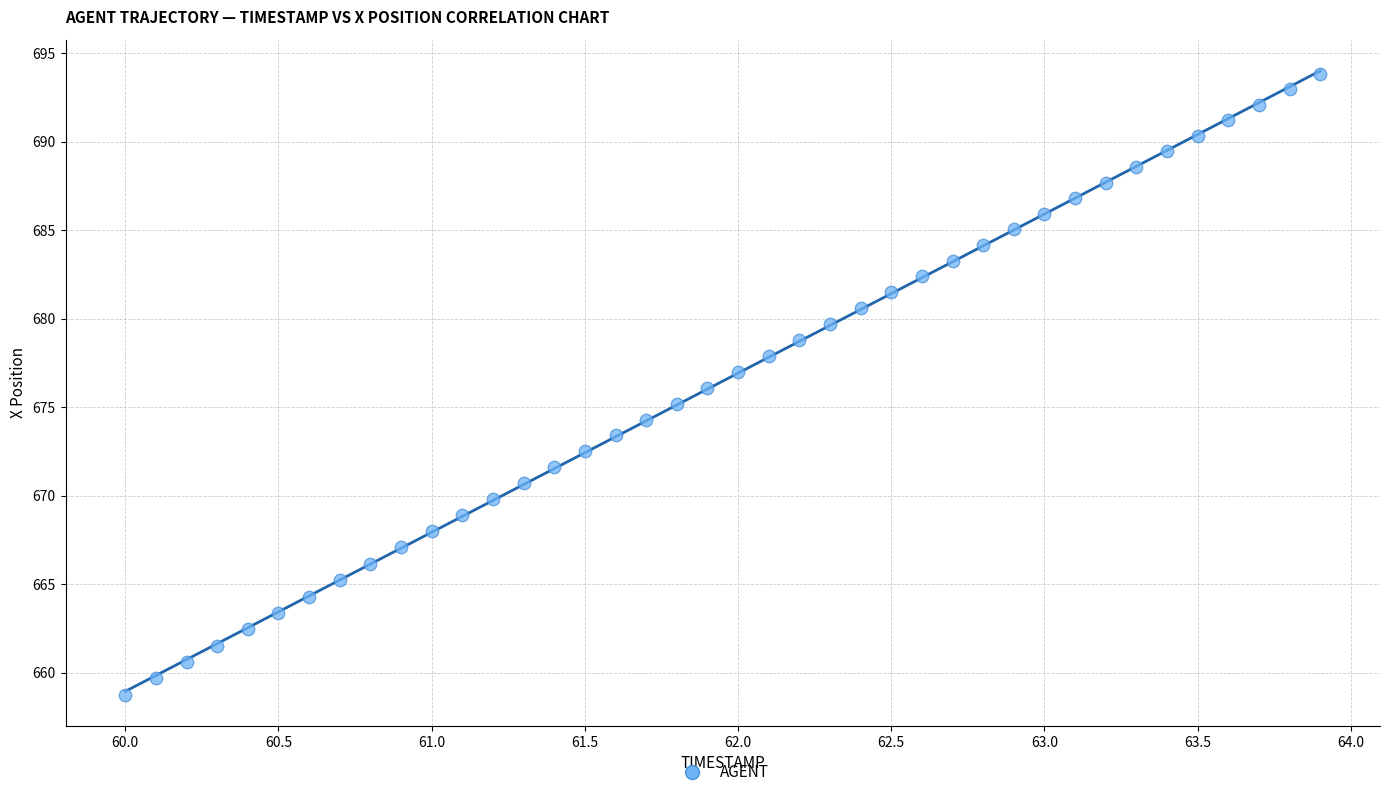

What is the range of Y values (max minus min)?

35.1